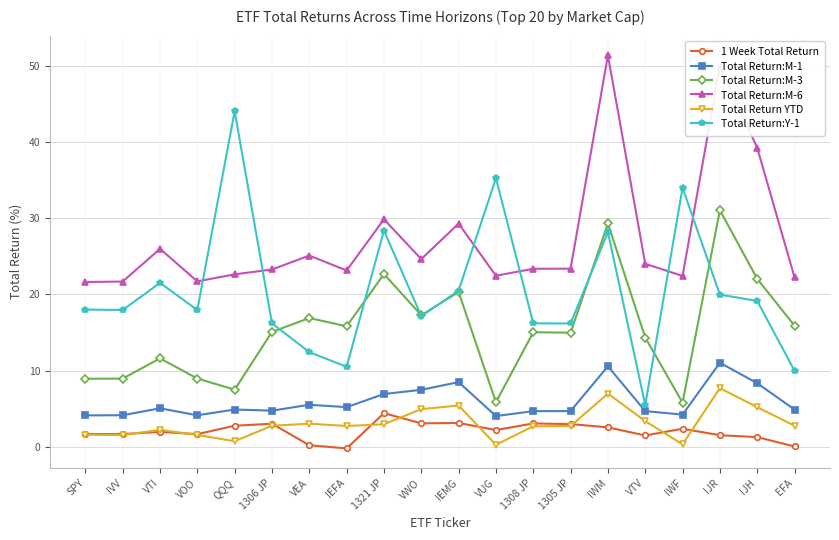

What are all the series names shown in the legend?

1 Week Total Return, Total Return:M-1, Total Return:M-3, Total Return:M-6, Total Return YTD, Total Return:Y-1